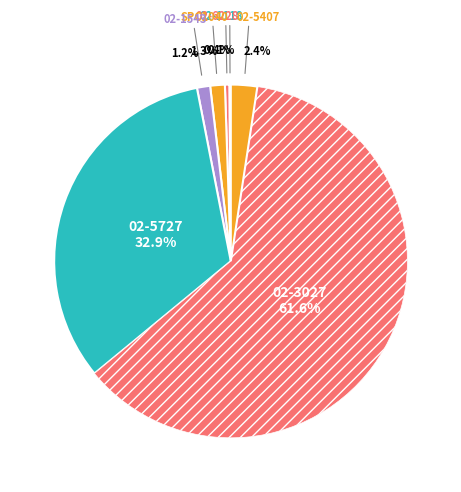

What is the smallest slice in the pie chart?

02-1118